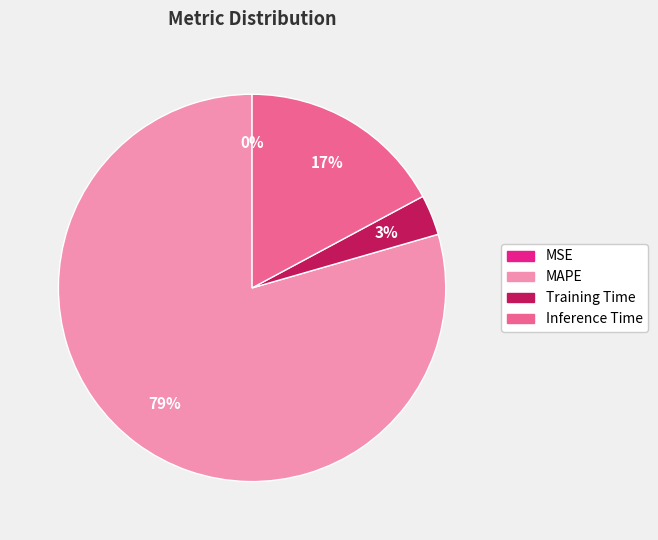

Which has a higher value, MAPE or Inference Time?

MAPE